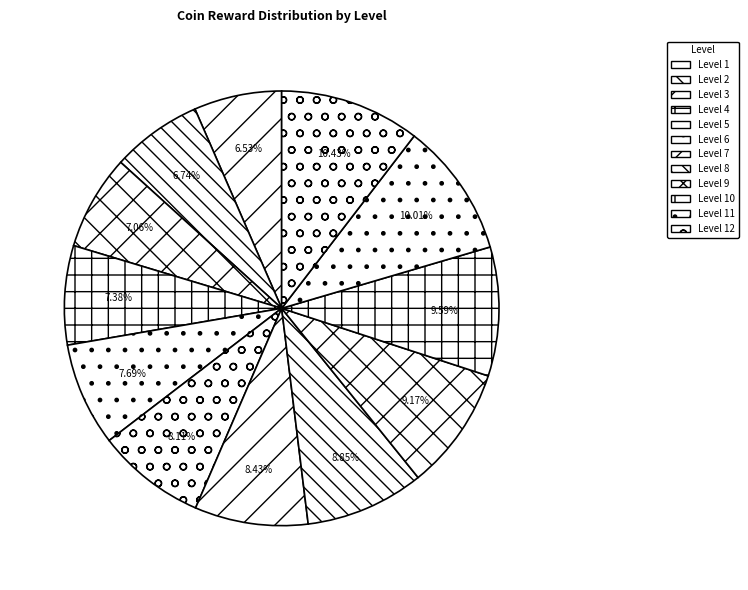

How many slices are in this pie chart?

12